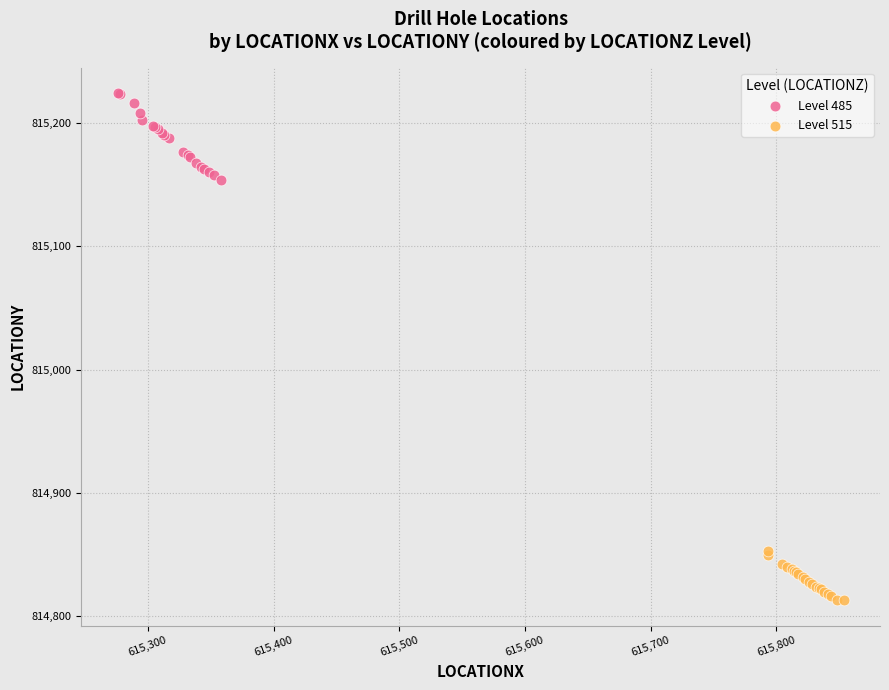

Which series reaches the maximum Y coordinate?

Level 485